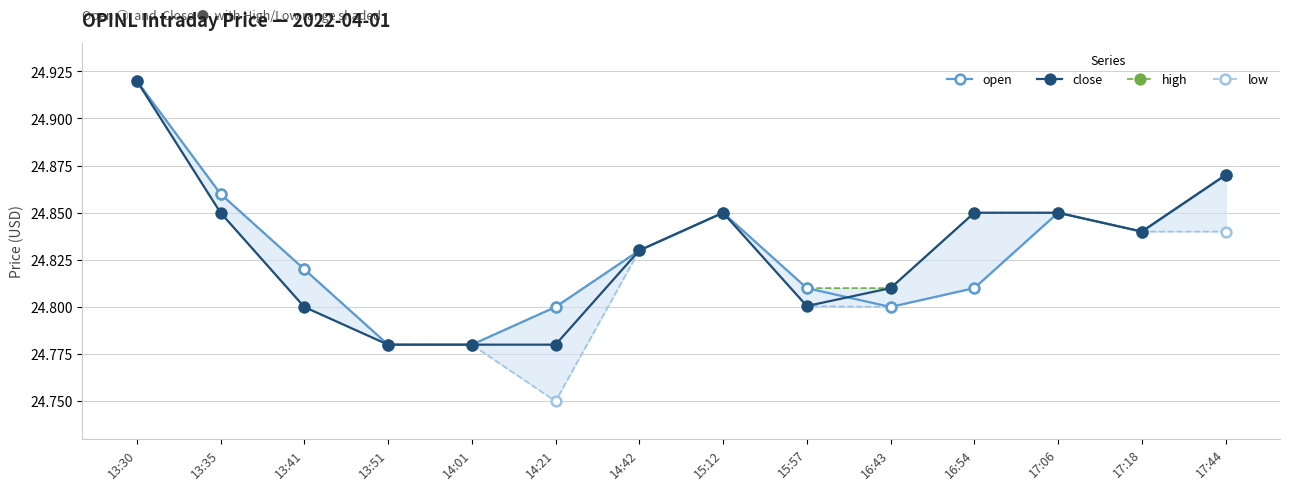

What is the maximum value shown in the chart?

24.9